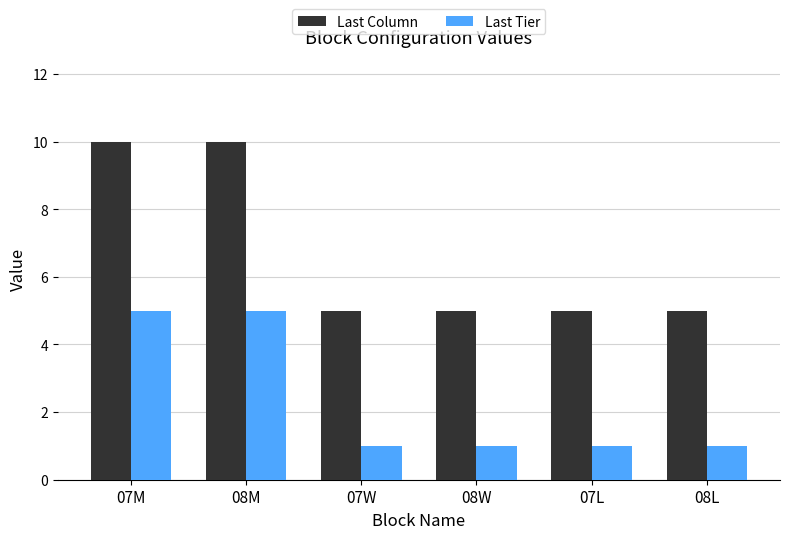

List the series in order of their overall mean, lowest first.

Last Tier, Last Column